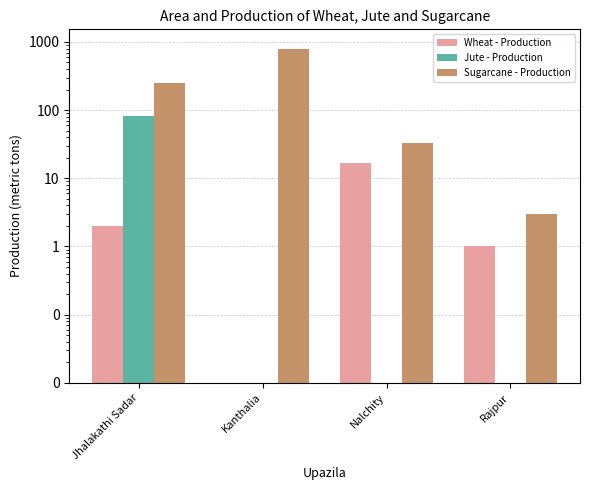

Which category has the highest value in the Jute - Production series?

Jhalakathi Sadar